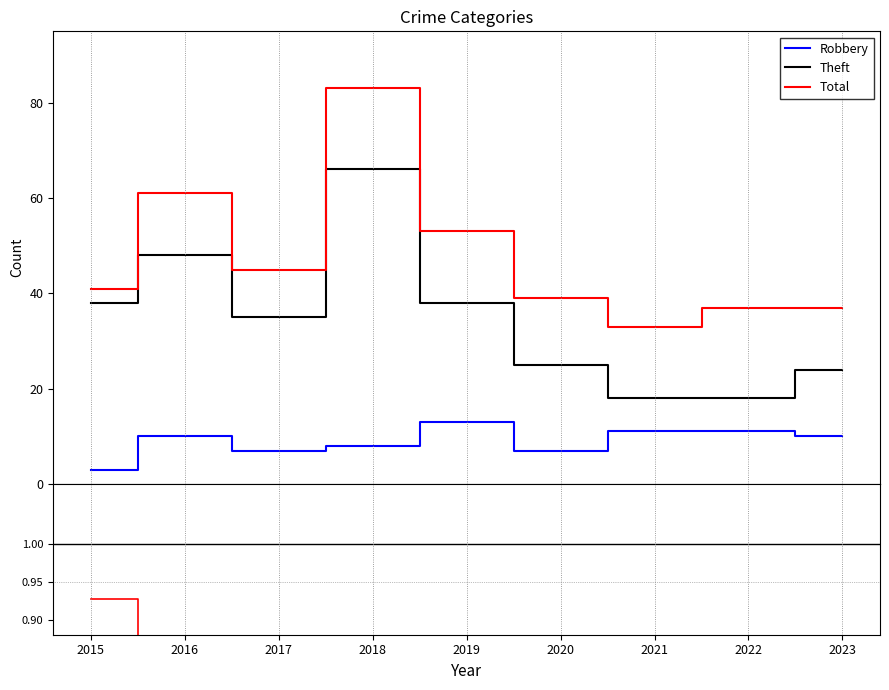

In Theft, how many points are higher than both neighbors (excluding endpoints)?

1